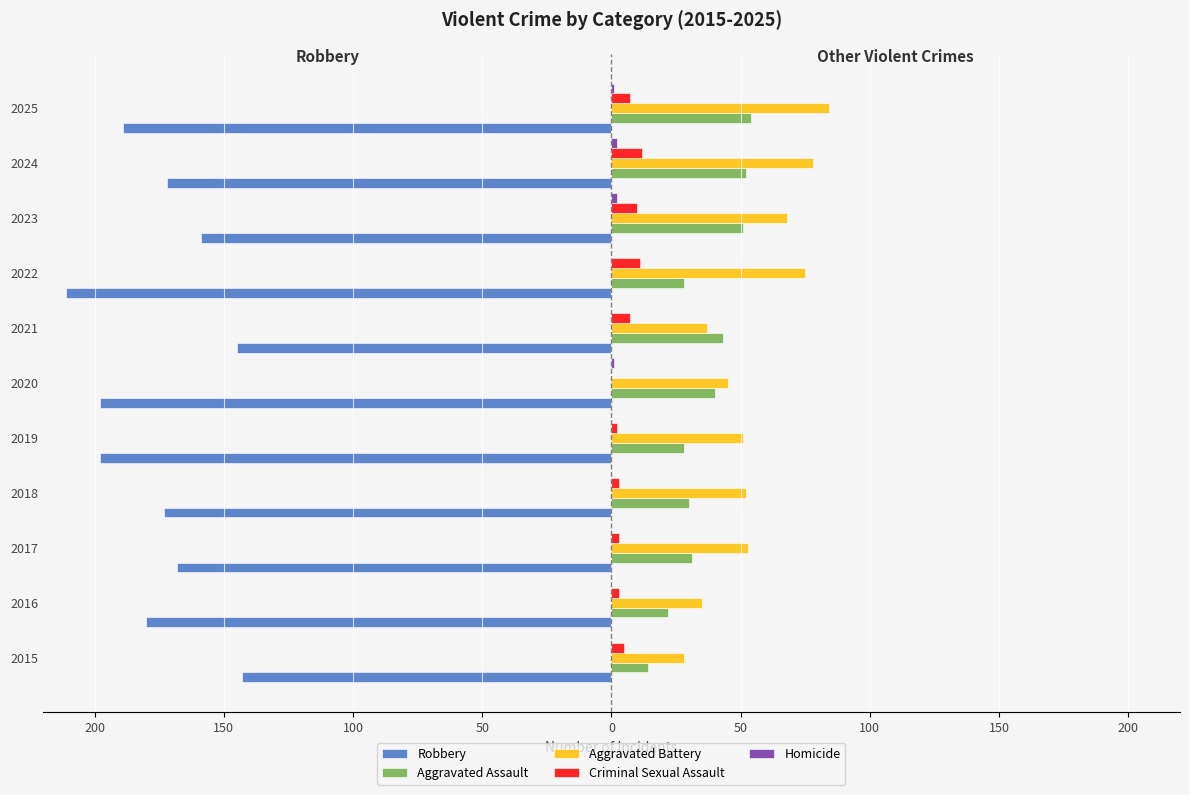

What are all the series names shown in the legend?

Robbery, Aggravated Assault, Aggravated Battery, Criminal Sexual Assault, Homicide